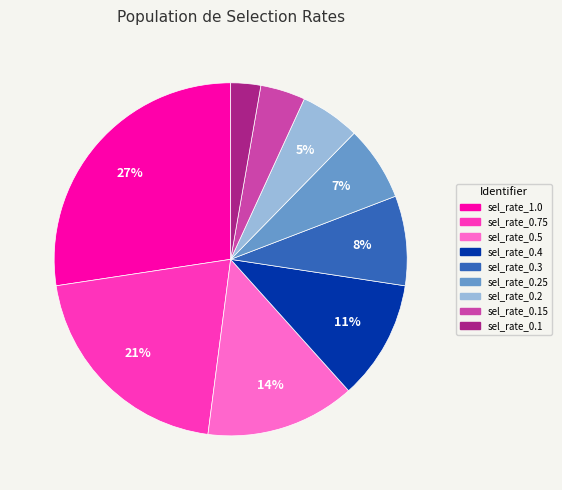

Which has a higher value, sel_rate_0.5 or sel_rate_0.4?

sel_rate_0.5